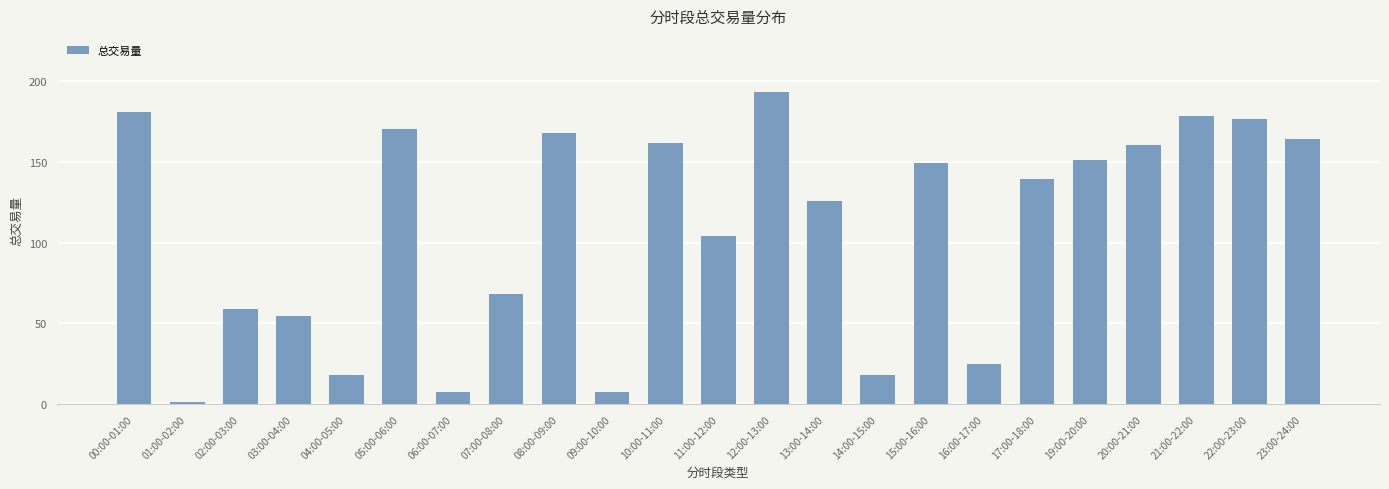

Read the value at 10:00-11:00.

161.8